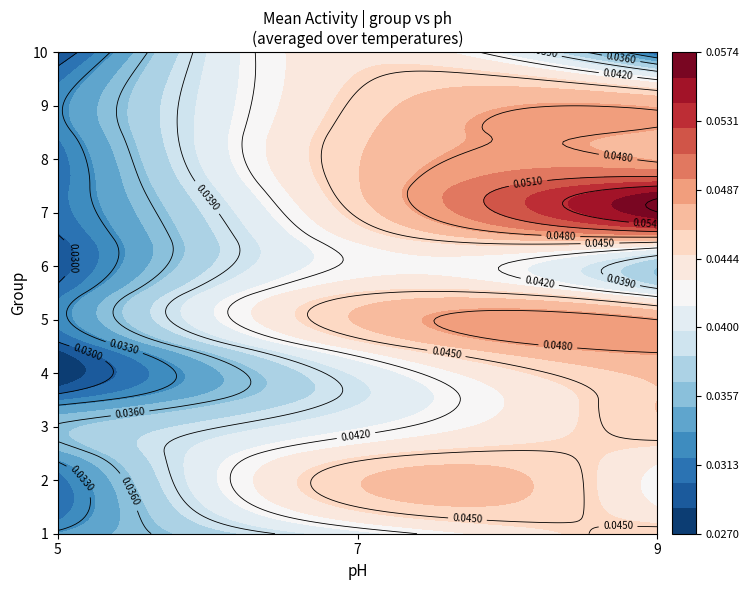

Which category has the highest value across all series?

7_9